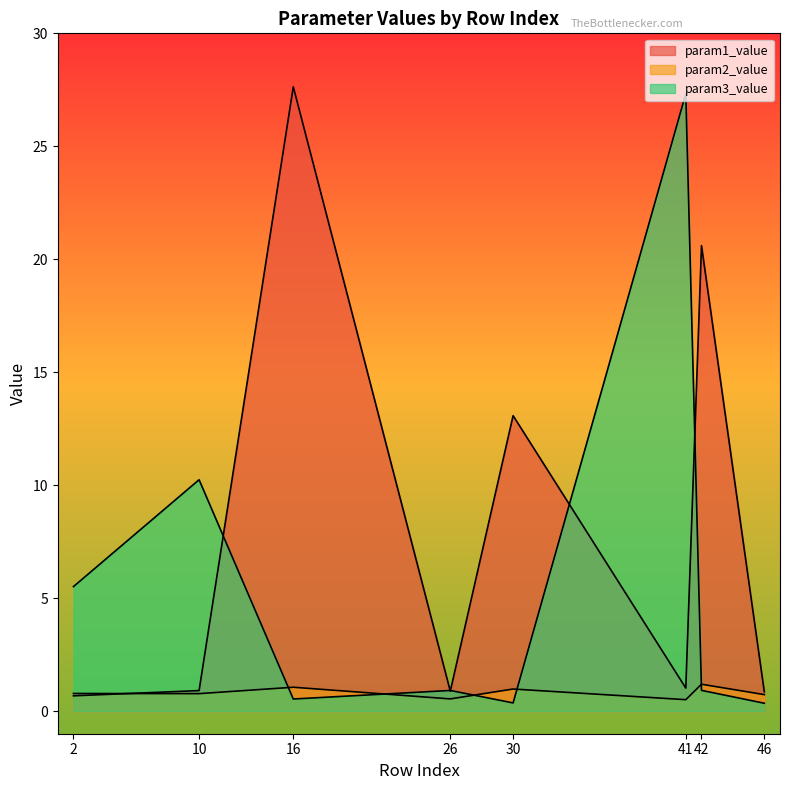

True or false: param2_value and param1_value intersect in this chart.

True